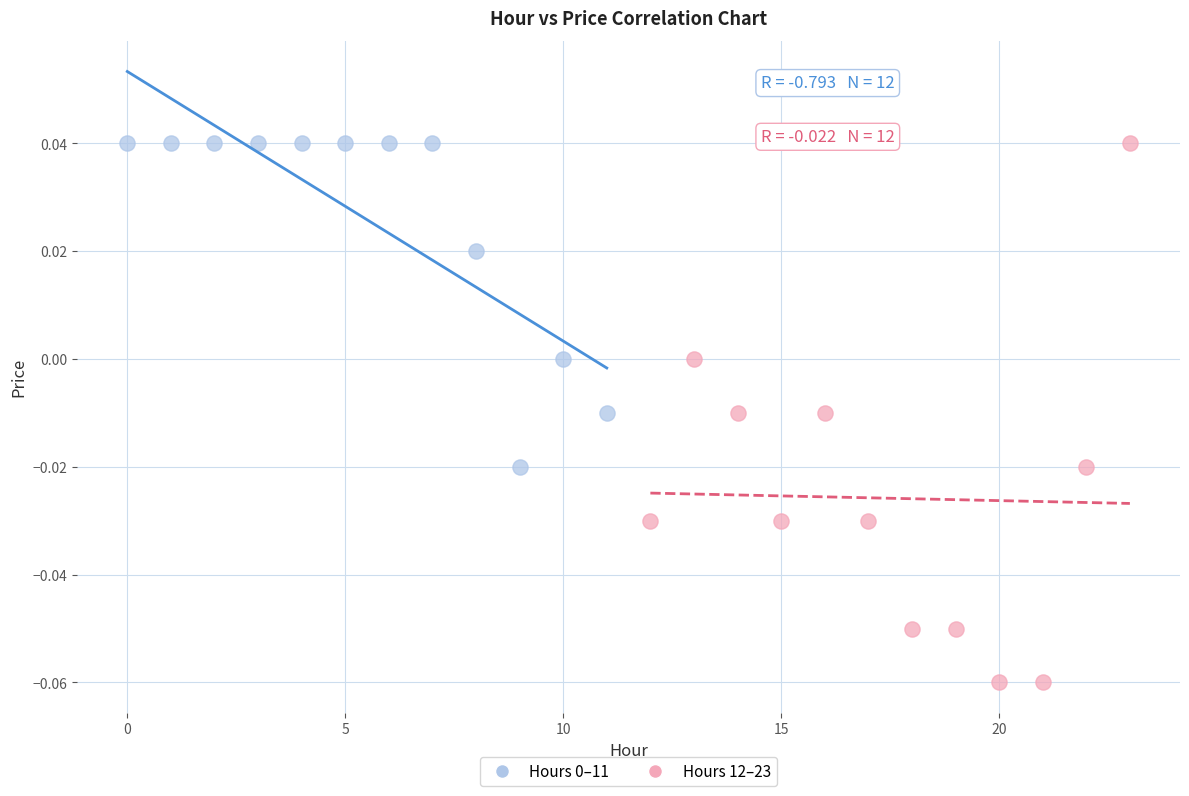

Which series contains the lowest Y value?

Hours 12–23